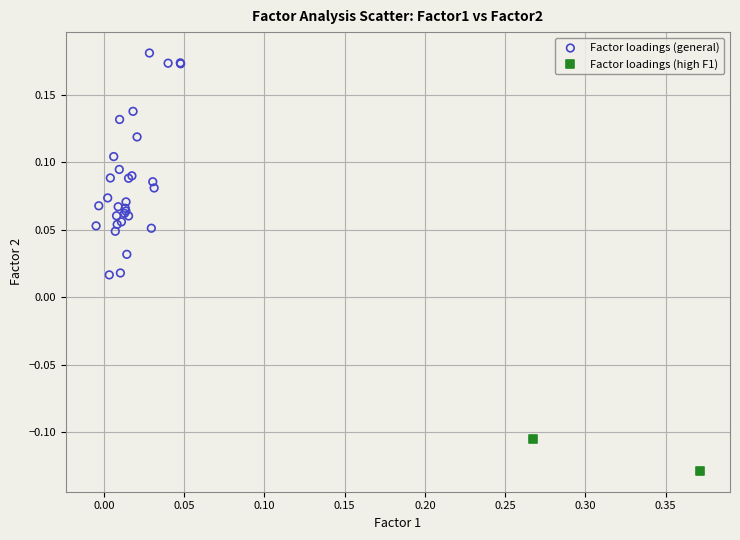

What are all the series names shown in the legend?

Factor loadings (general), Factor loadings (high F1)